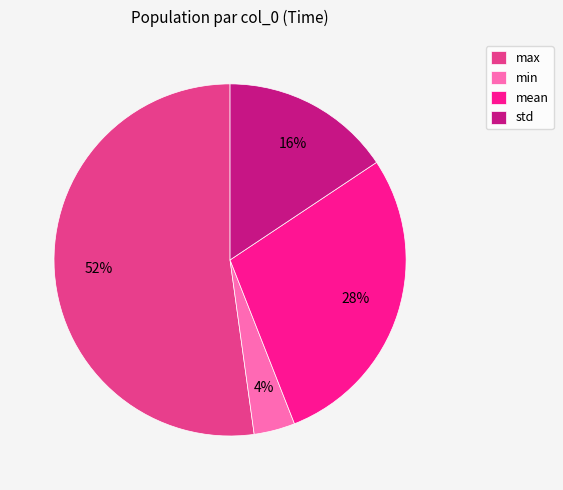

Which category has the biggest portion of the pie?

max